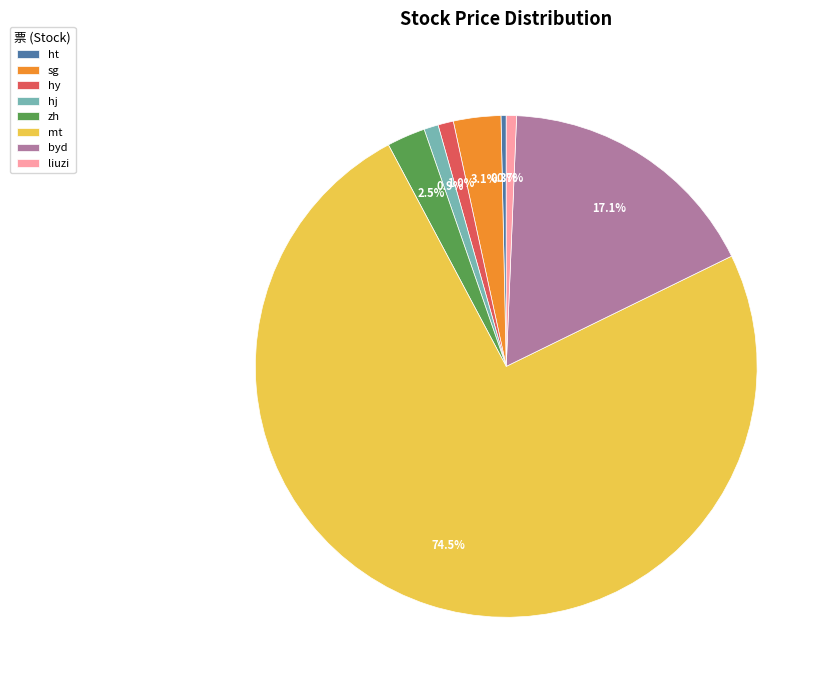

The liuzi slice represents 1% of the pie. True or false?

True